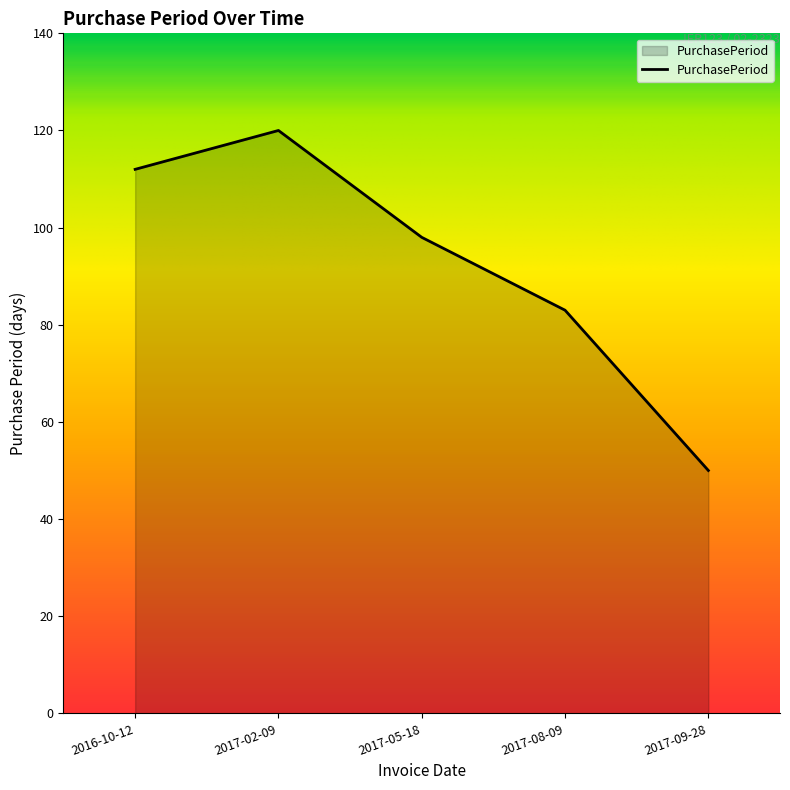

Reading left to right, extract all data points from this chart.

2016-10-12=112	2017-02-09=120	2017-05-18=98	2017-08-09=83	2017-09-28=50